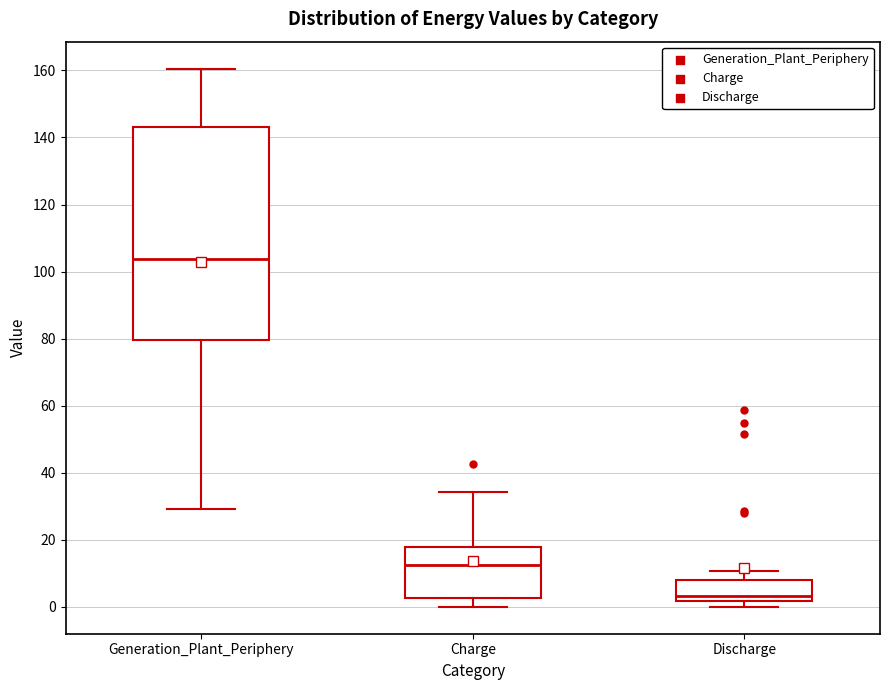

Reading left to right, transcribe this box plot: for each box, give where its median line is, the range the box spans, and where its two whiskers end, as read against the y-axis. The values are not printed on the chart, so give them approximately, as read against the axis.

Generation_Plant_Periphery: median 104, box 80 to 144, whiskers 30 to 160
Charge: median 12, box 2 to 18, whiskers 0 to 34
Discharge: median 4, box 2 to 8, whiskers 0 to 10